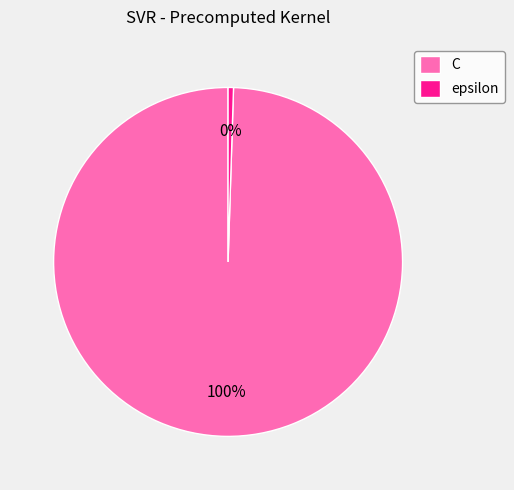

To the nearest percent, what is the combined percentage of C and epsilon?

100%